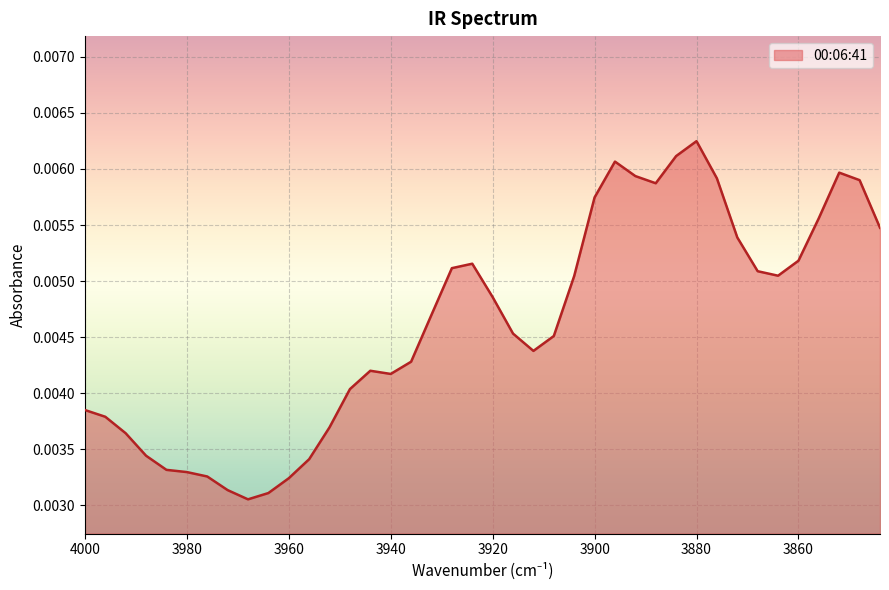

The value at 3896 is 0.0. True or false?

True